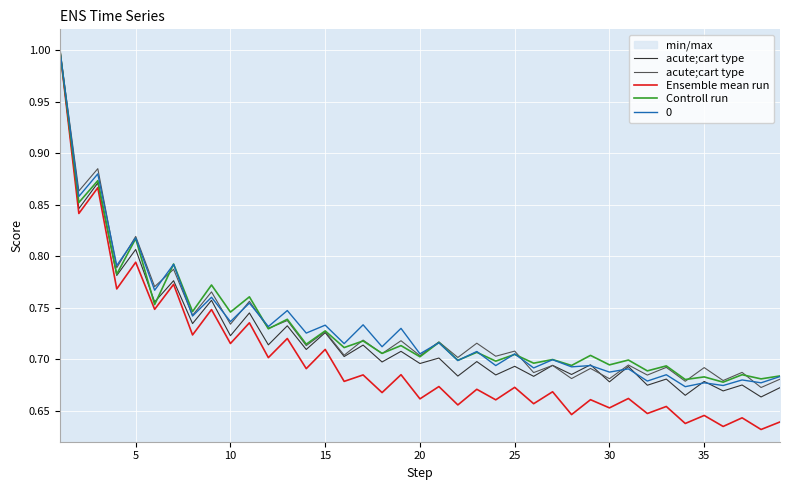

What is the highest value of the Controll run series?

1.0